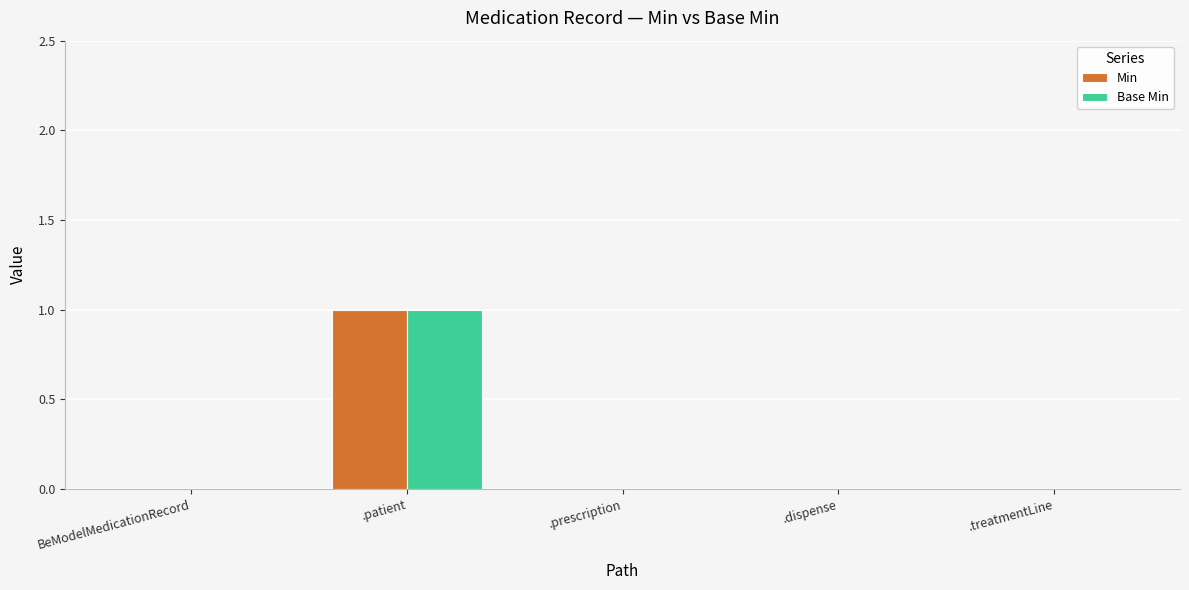

At which category is the sum across all series the highest?

.patient